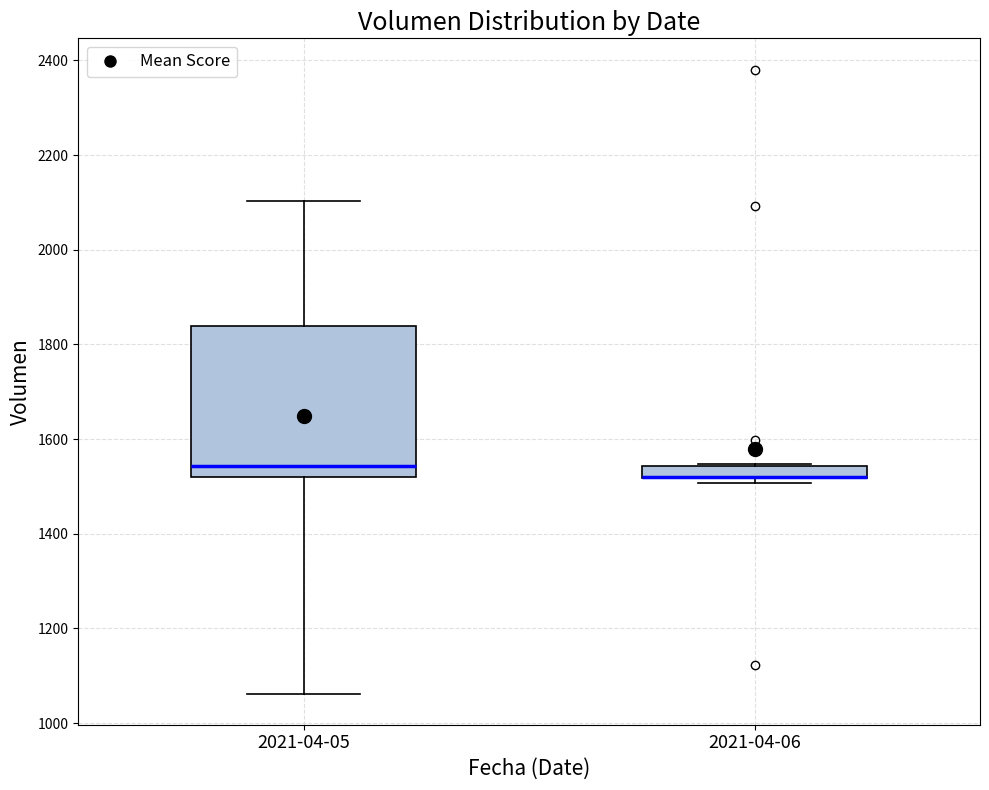

Where does the median line of the box for 2021-04-05 sit on the y-axis? The values are not printed on the chart, so give them approximately, as read against the axis.

1540